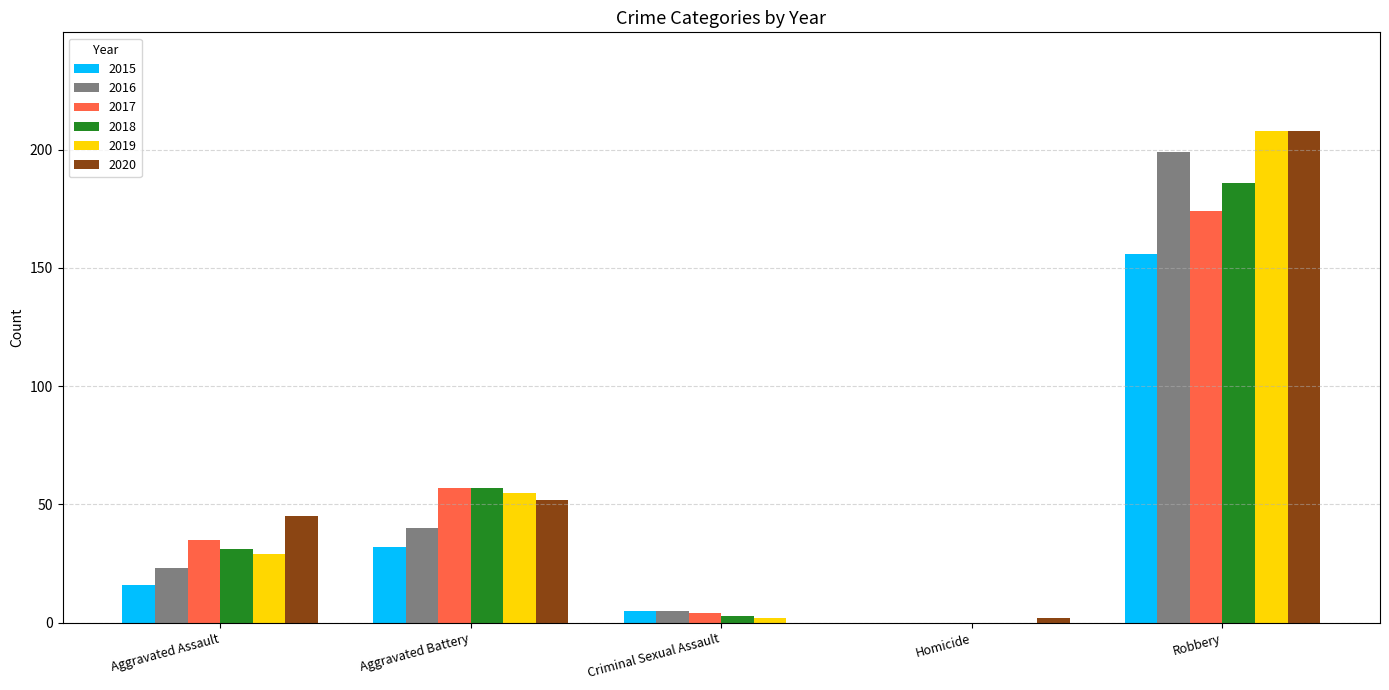

Which category has the highest value across all series?

Robbery